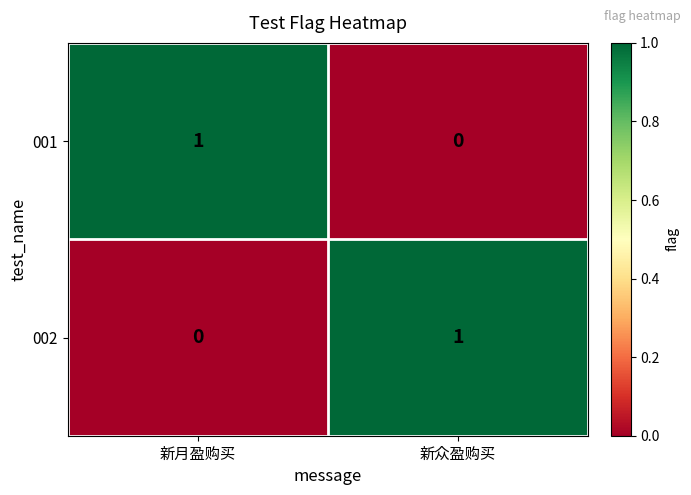

What is the maximum value shown in the chart?

1